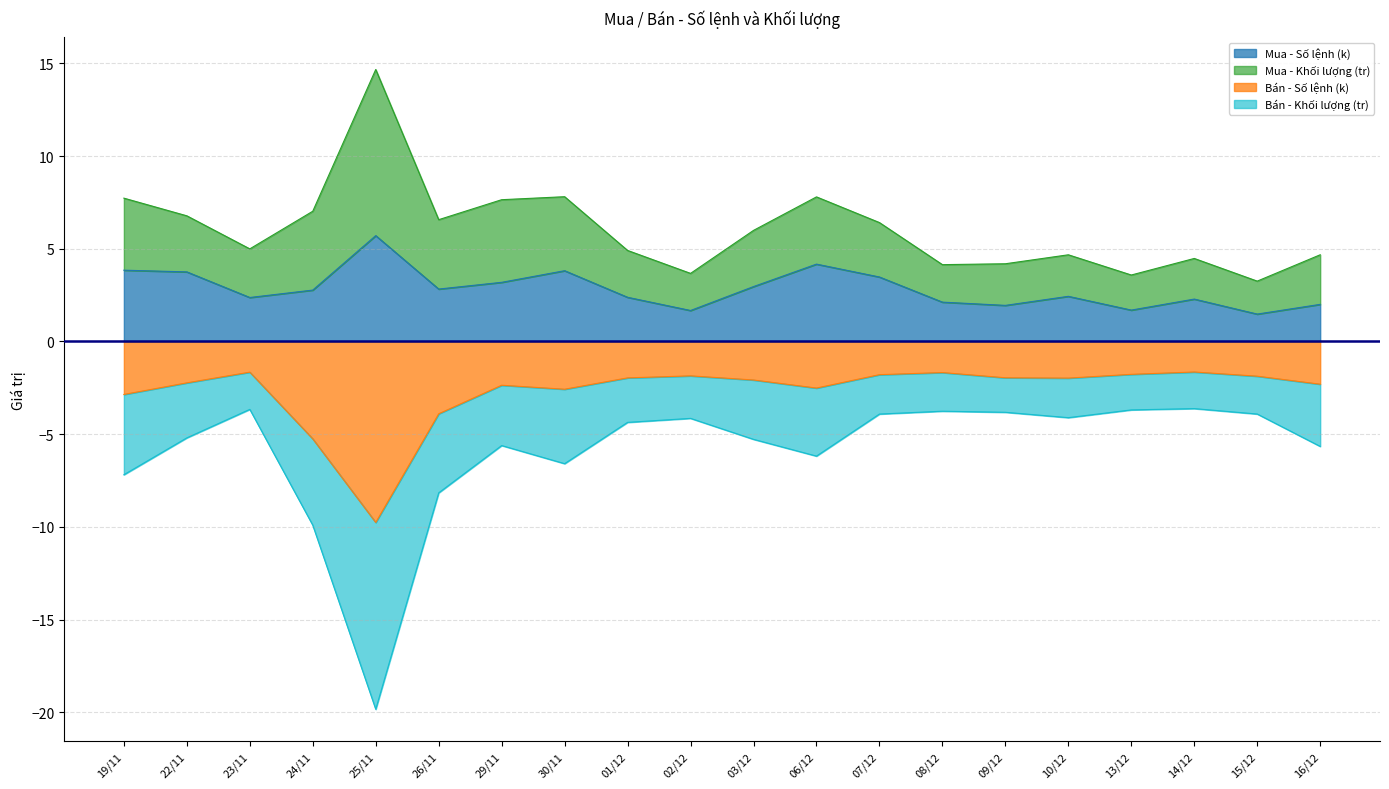

What is the average value of the Mua - Số lệnh series?

2.8